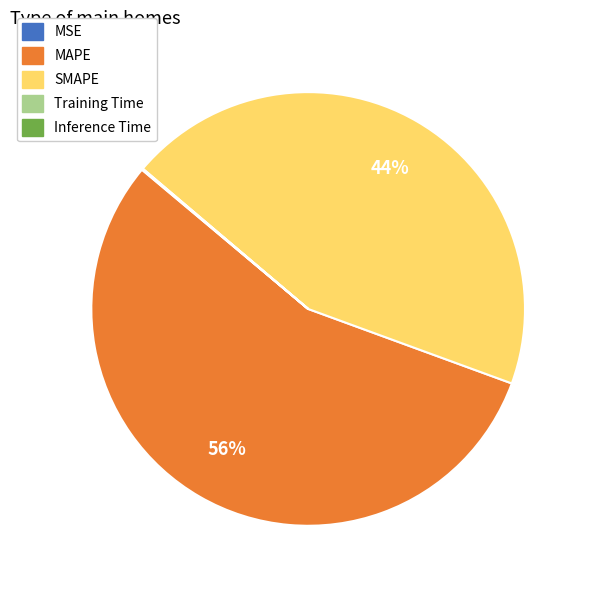

The SMAPE slice represents 57% of the pie. True or false?

False